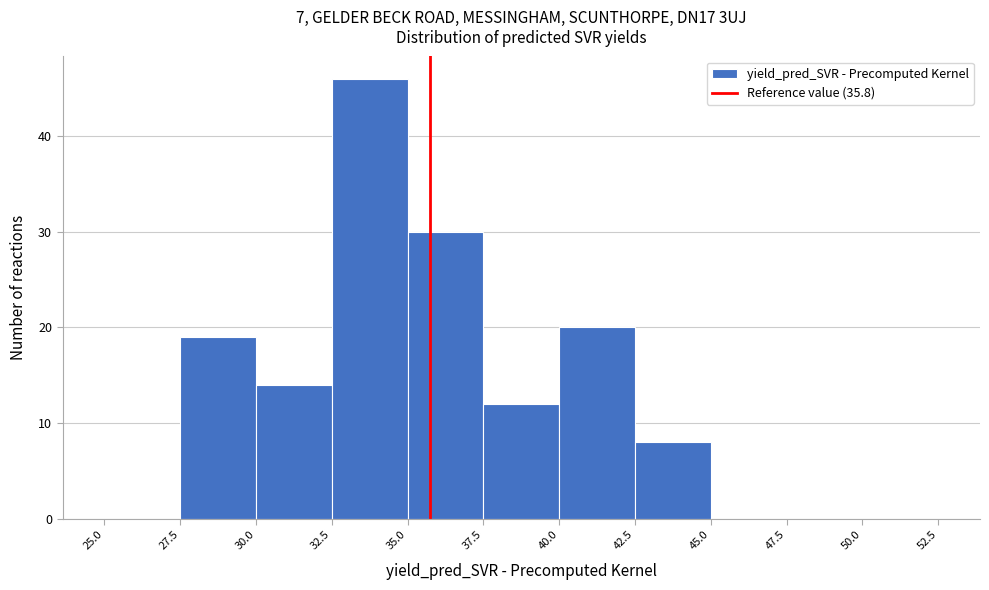

Reading left to right, transcribe this chart: for each bar, give the range it covers on the x-axis and its height. The values are not printed on the chart, so give them approximately, as read against the axis.

25.0 to 27.5: 0
27.5 to 30.0: 19
30.0 to 32.5: 14
32.5 to 35.0: 46
35.0 to 37.5: 30
37.5 to 40.0: 12
40.0 to 42.5: 20
42.5 to 45.0: 8
45.0 to 47.5: 0
47.5 to 50.0: 0
50.0 to 52.5: 0